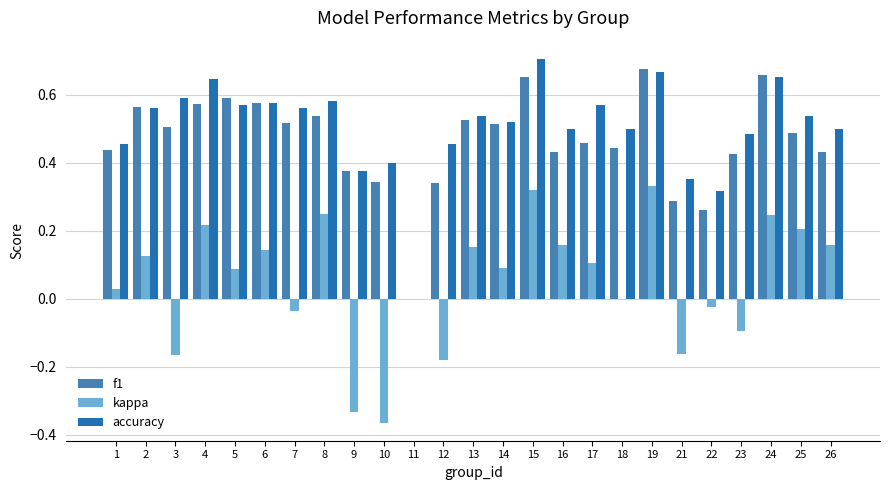

What are all the series names shown in the legend?

f1, kappa, accuracy